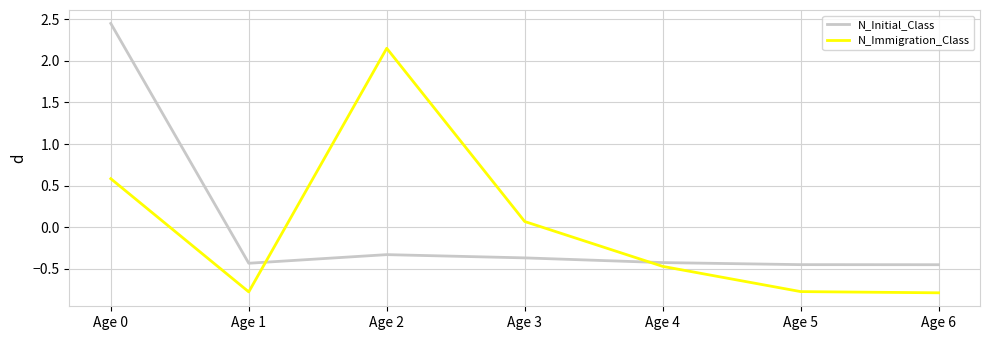

Where is the first local maximum for N_Immigration_Class?

Age 2